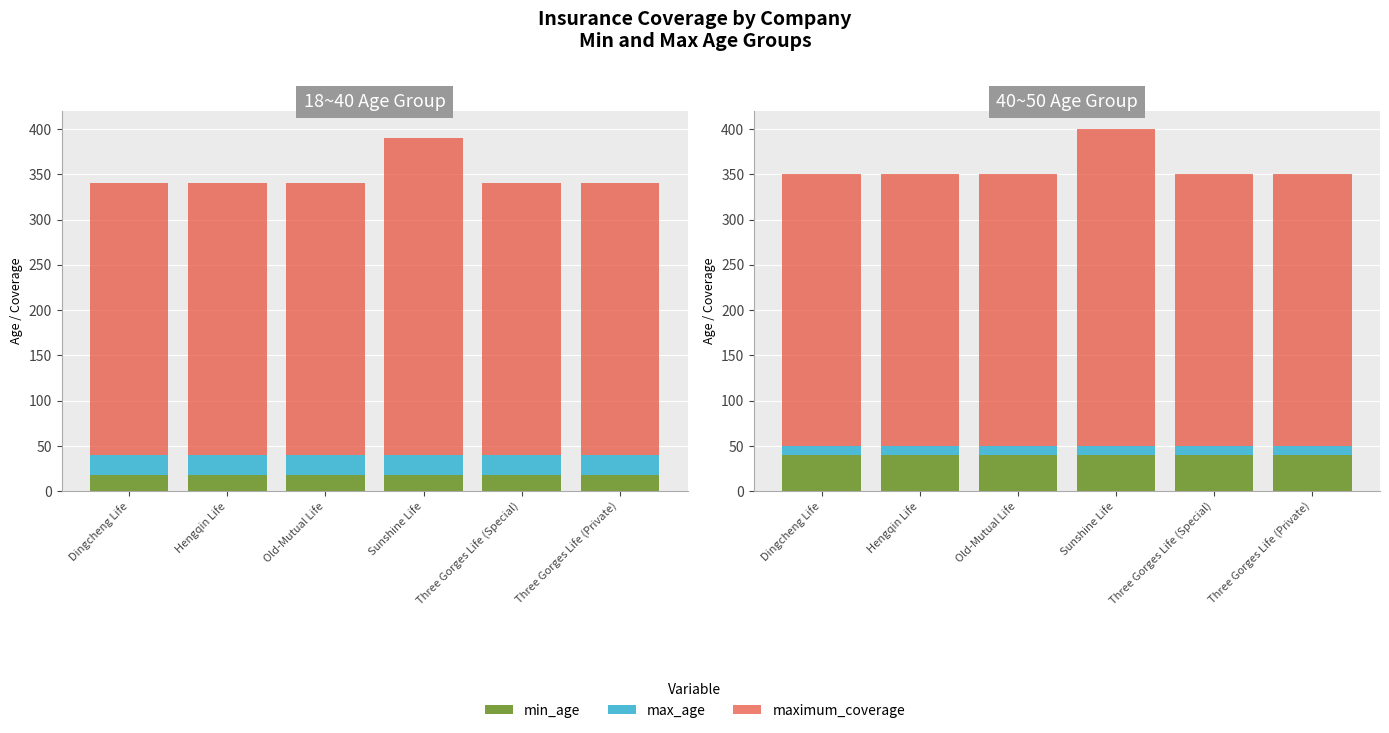

How many categories are shown in the chart?

6